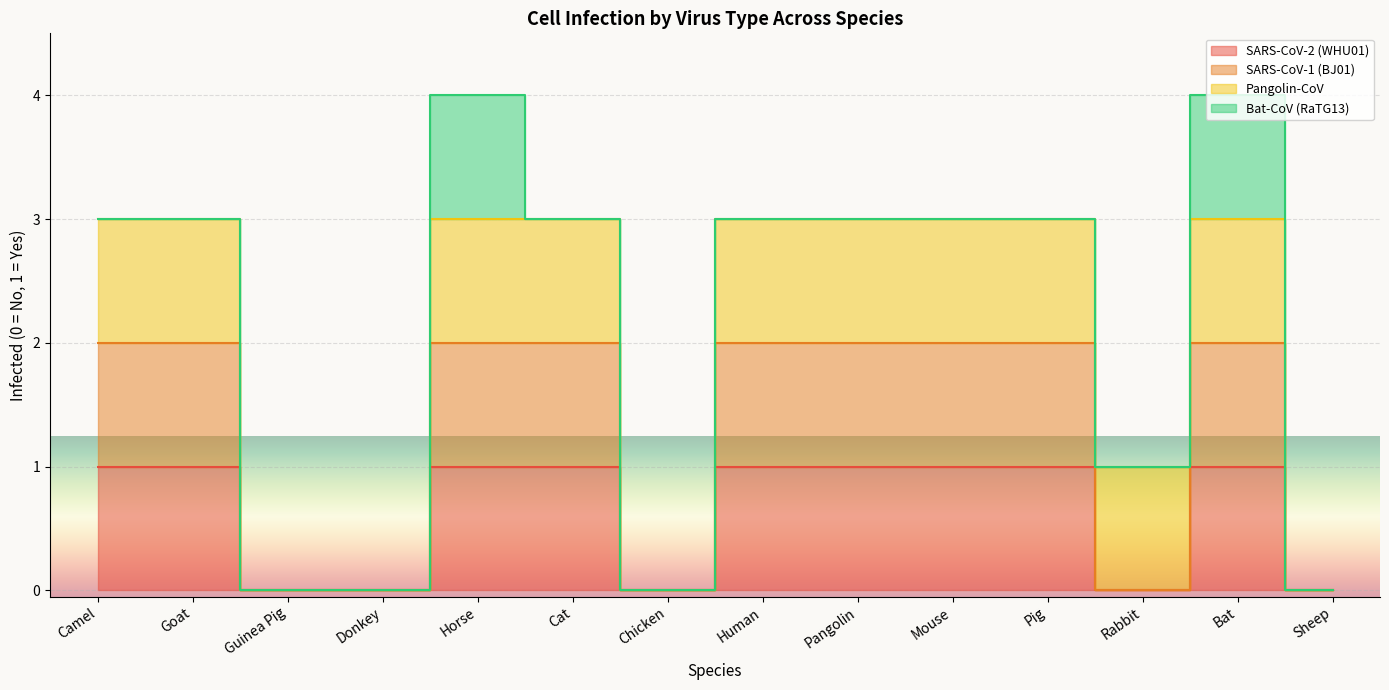

What is the label of the 2nd point from the left?

Goat